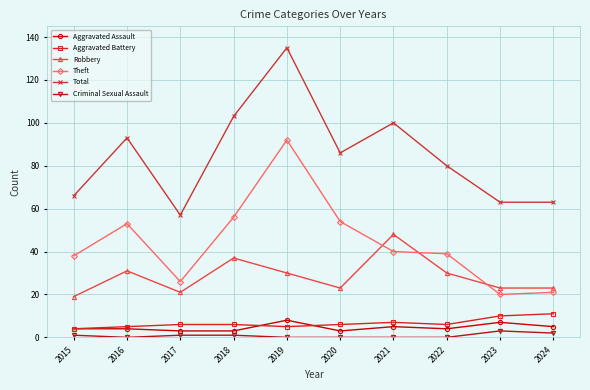

The Aggravated Assault series shows 5 at 2021. True or false?

True